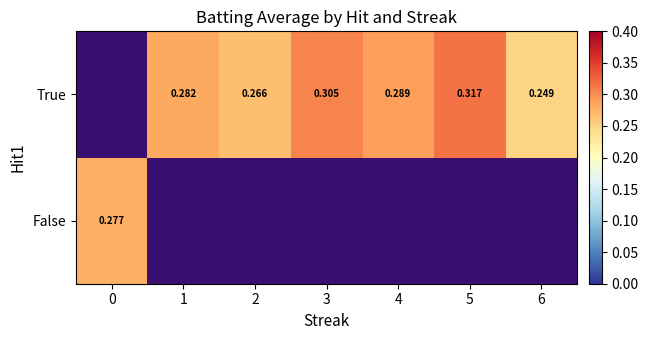

Is the value of False at 0 greater than the value of True at 1?

No